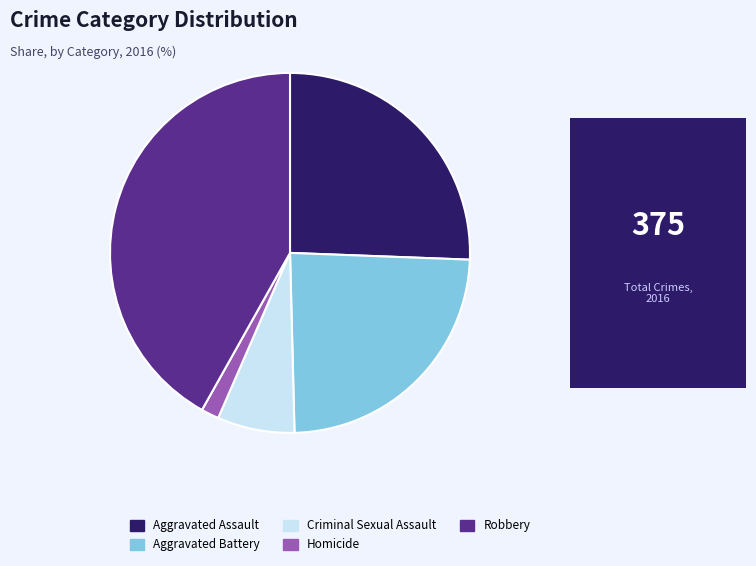

Approximately how many times larger is the value at Aggravated Battery compared to Aggravated Assault?

0.9